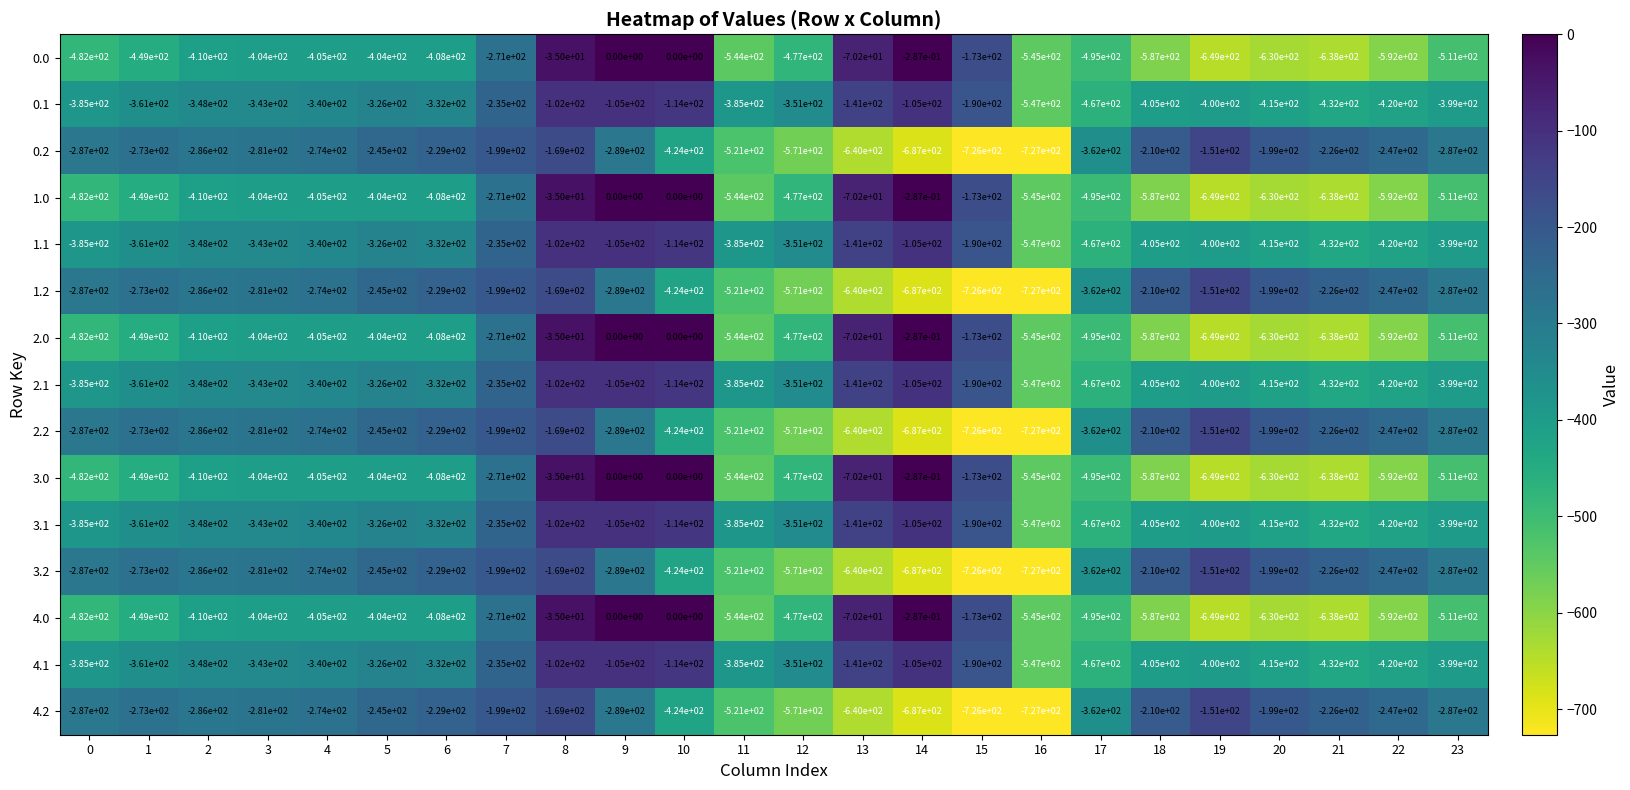

Is the value of 3.1 at 14 greater than the value of 0.1 at 11?

Yes